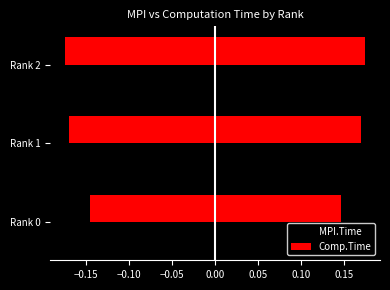

Which series has the largest total across all categories?

MPI.Time